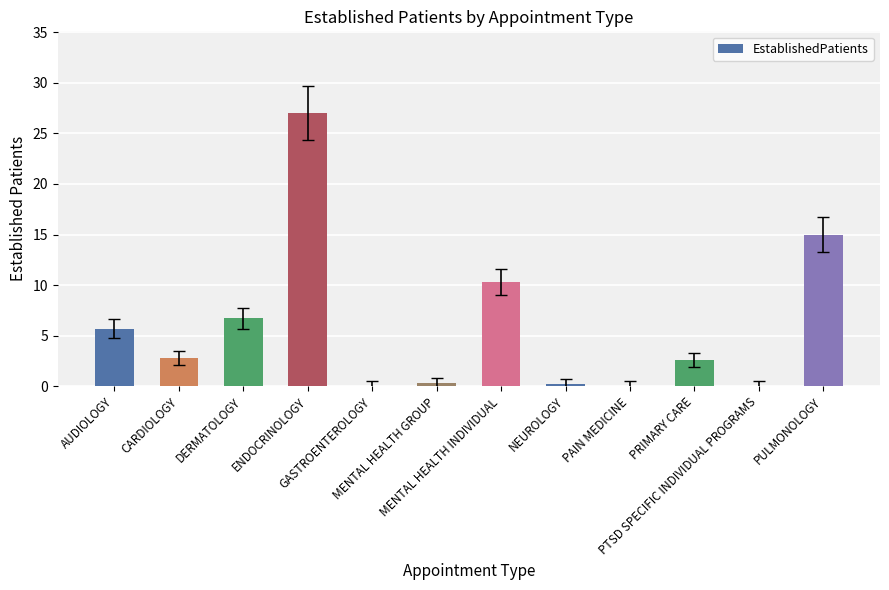

True or false: the data shows 9.2 at DERMATOLOGY.

False